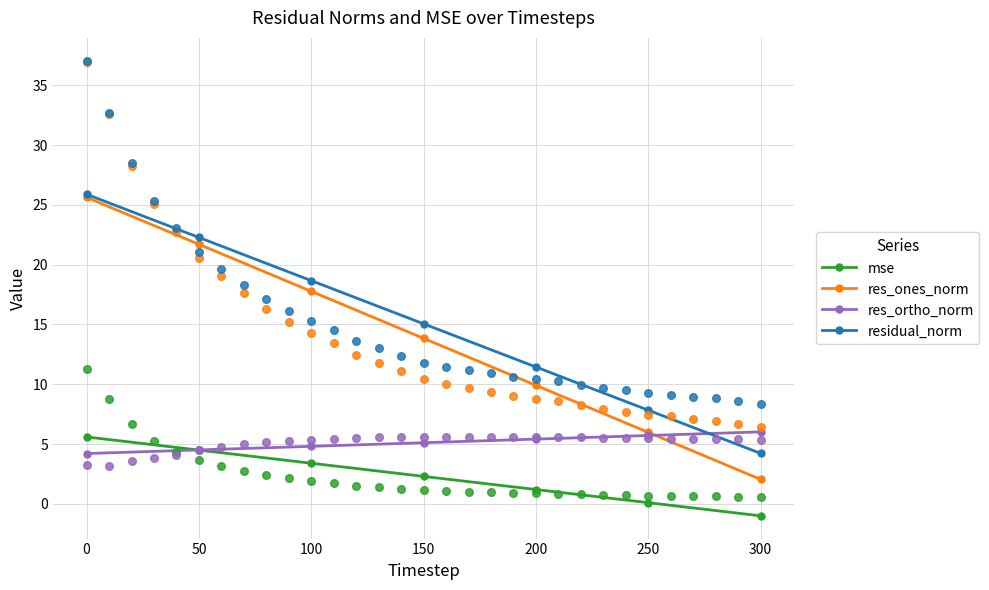

Which series has the largest total across all categories?

residual_norm